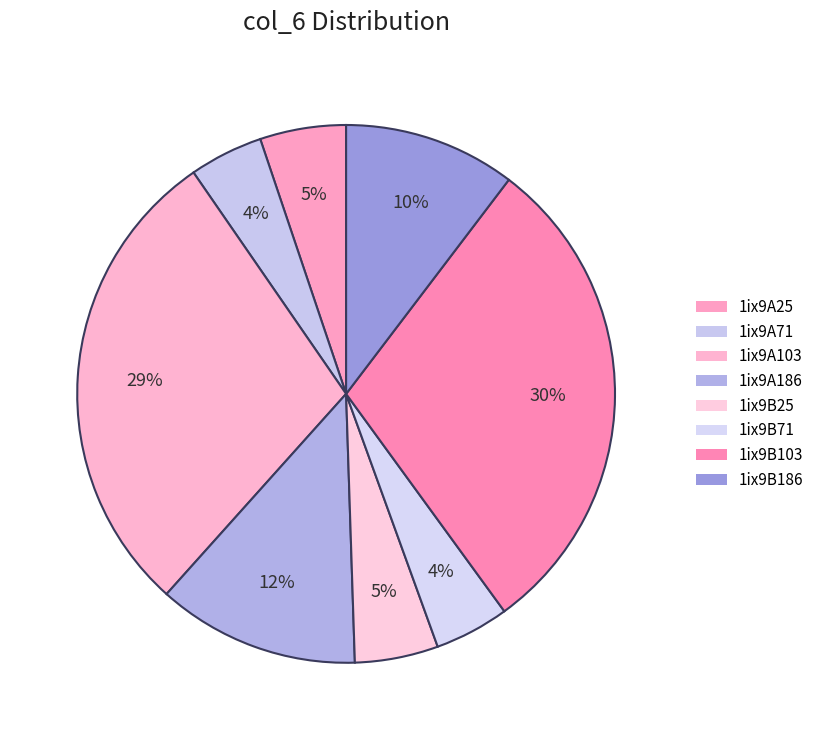

What is the change in value from 1ix9A186 to 1ix9B71?

-24.1